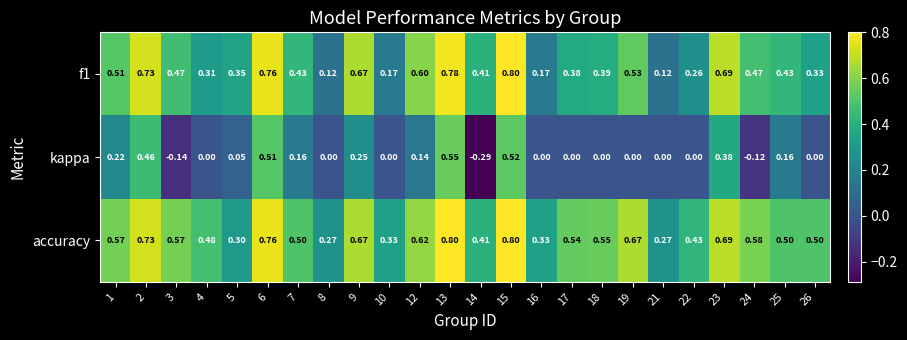

At which category is the sum across all series the highest?

13